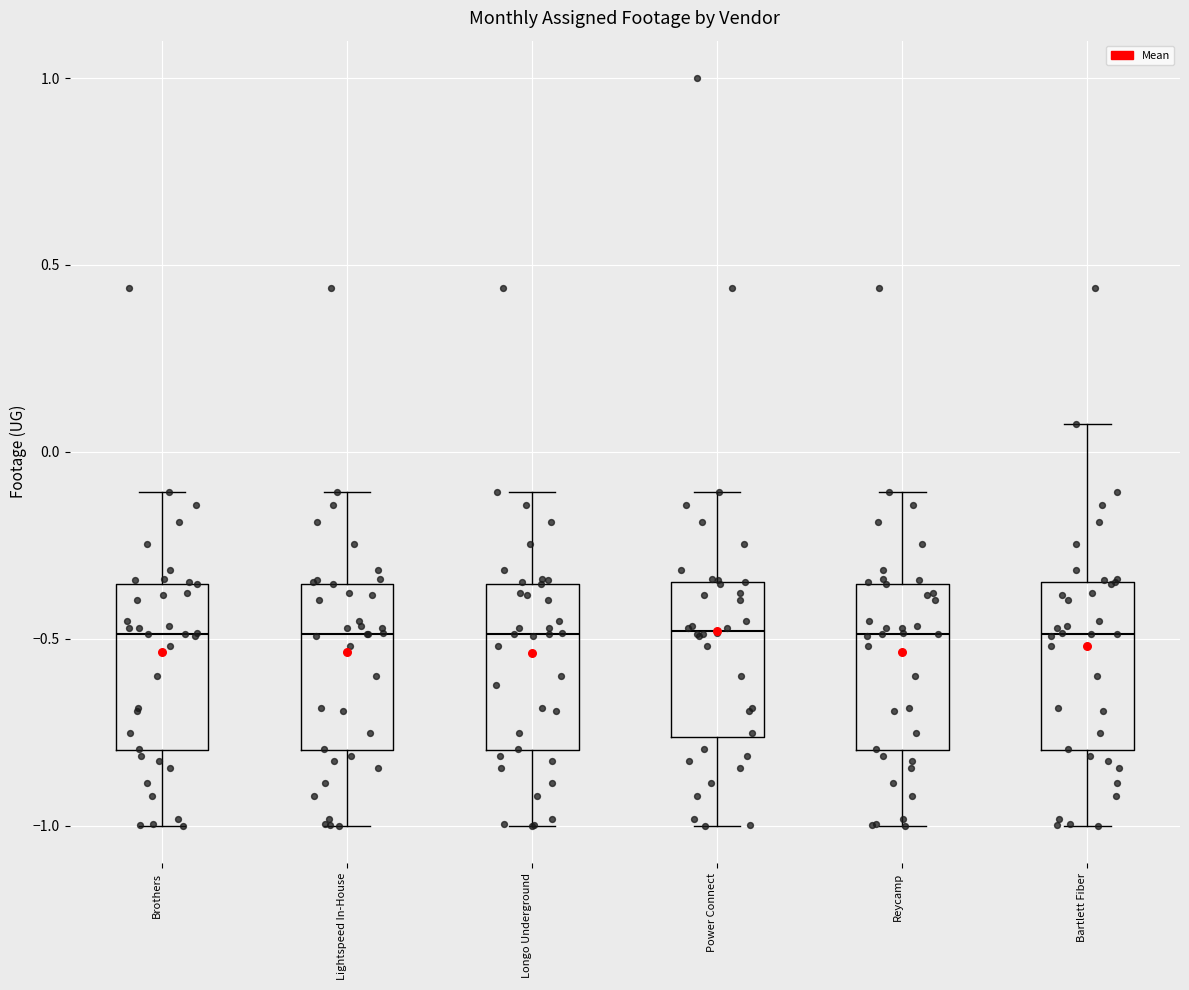

Reading left to right, read every box against the y-axis: the position of its median line, the range the box covers, and the ends of its whiskers. The values are not printed on the chart, so give them approximately, as read against the axis.

Brothers: median -0.50, box -0.80 to -0.35, whiskers -1.00 to -0.10
Lightspeed In-House: median -0.50, box -0.80 to -0.35, whiskers -1.00 to -0.10
Longo Underground: median -0.50, box -0.80 to -0.35, whiskers -1.00 to -0.10
Power Connect: median -0.50, box -0.75 to -0.35, whiskers -1.00 to -0.10
Reycamp: median -0.50, box -0.80 to -0.35, whiskers -1.00 to -0.10
Bartlett Fiber: median -0.50, box -0.80 to -0.35, whiskers -1.00 to 0.10